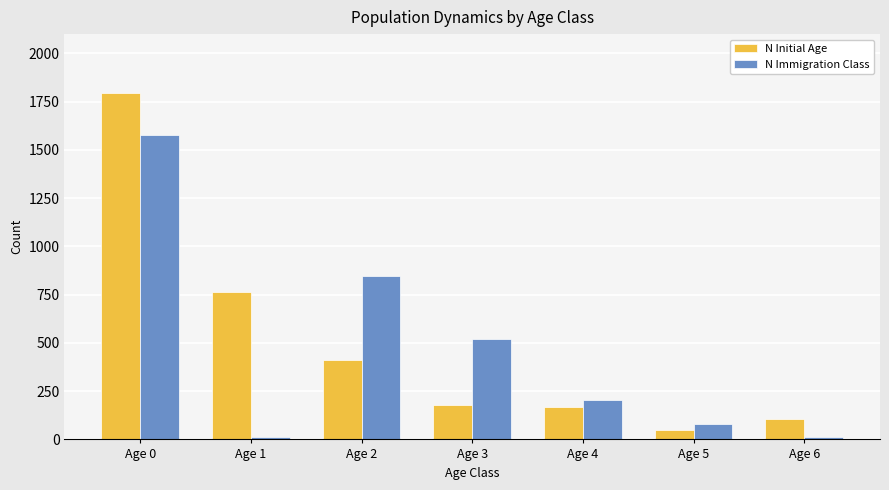

Between Age 0 and Age 2, which series saw the biggest shift?

N Initial Age